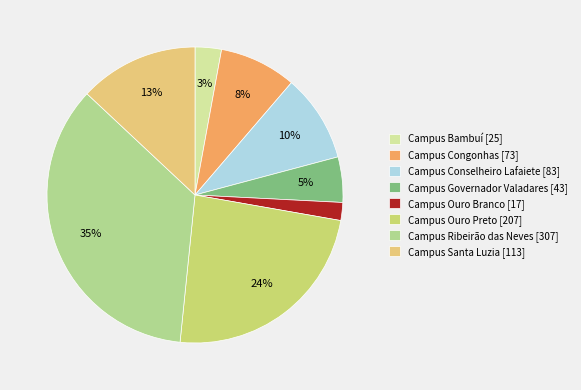

True or false: Campus Ouro Branco accounts for 2% of the total.

True